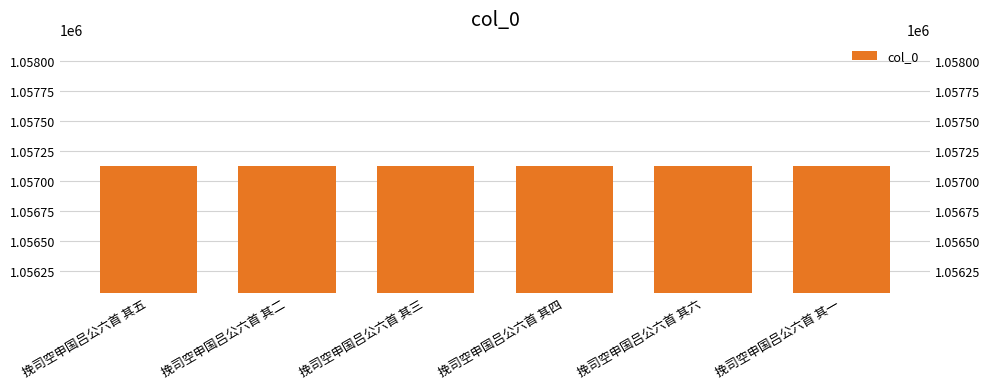

The value at 挽司空申国吕公六首 其四 is 485428. True or false?

False